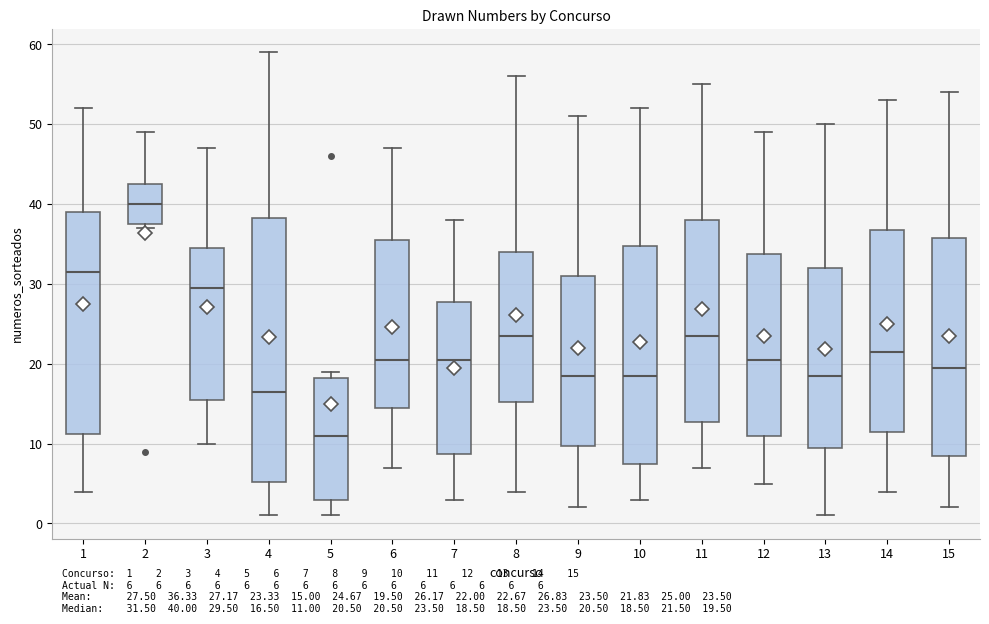

Which box is the tallest, from its lower edge to its upper edge?

4